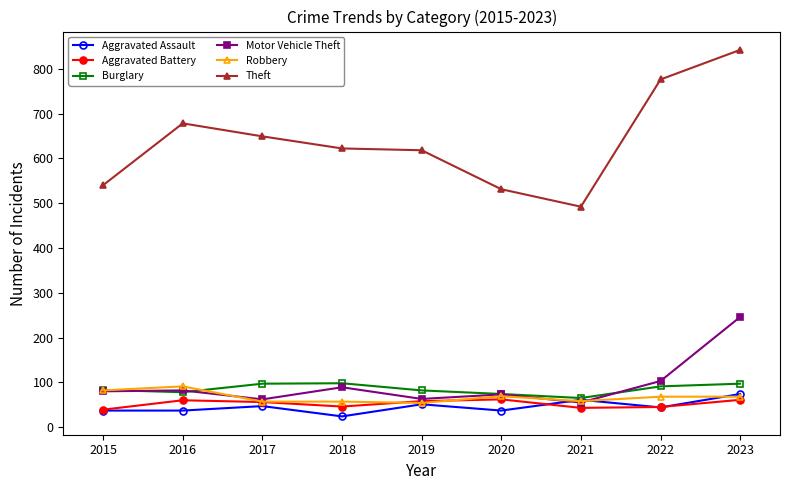

What is the value of the Aggravated Battery point at the 6th from the left?

62